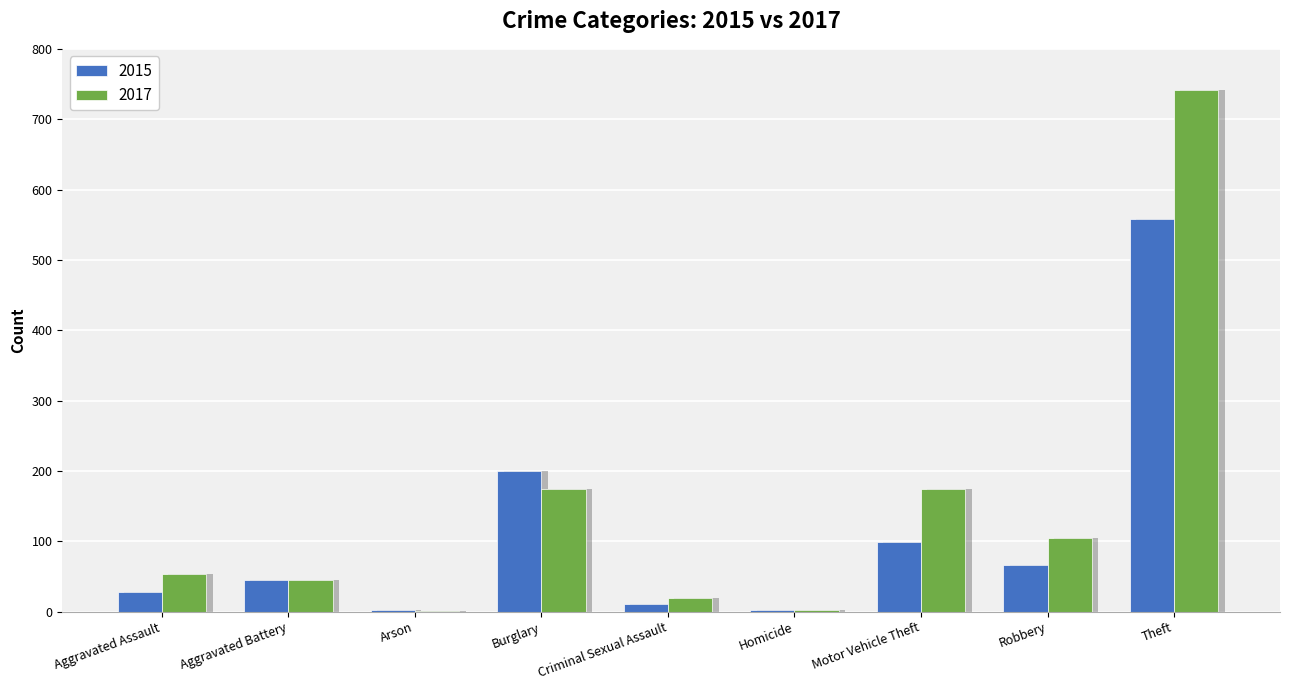

Which series changed the most between Aggravated Battery and Theft?

2017